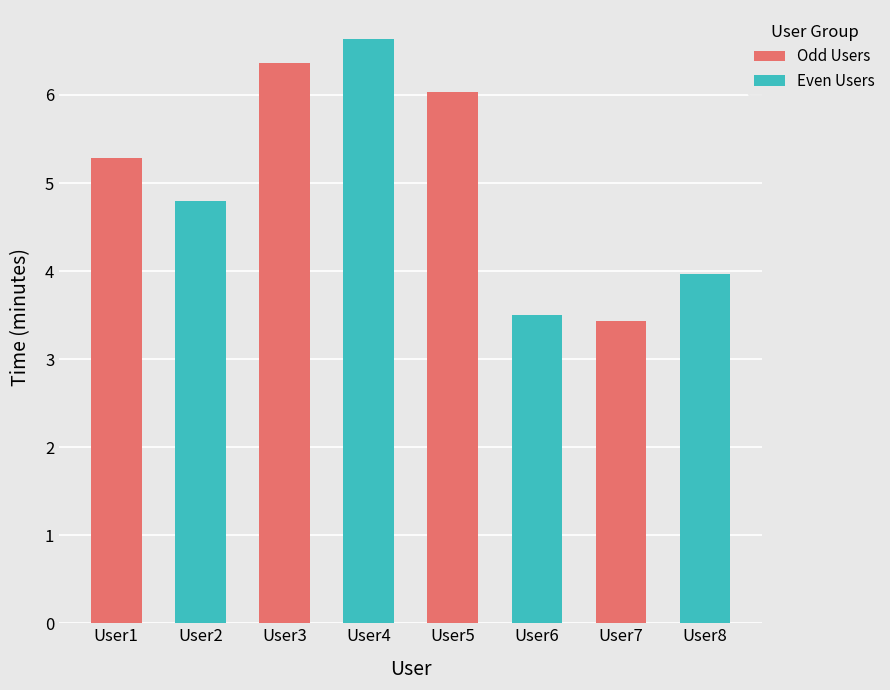

How many values are below 5?

4